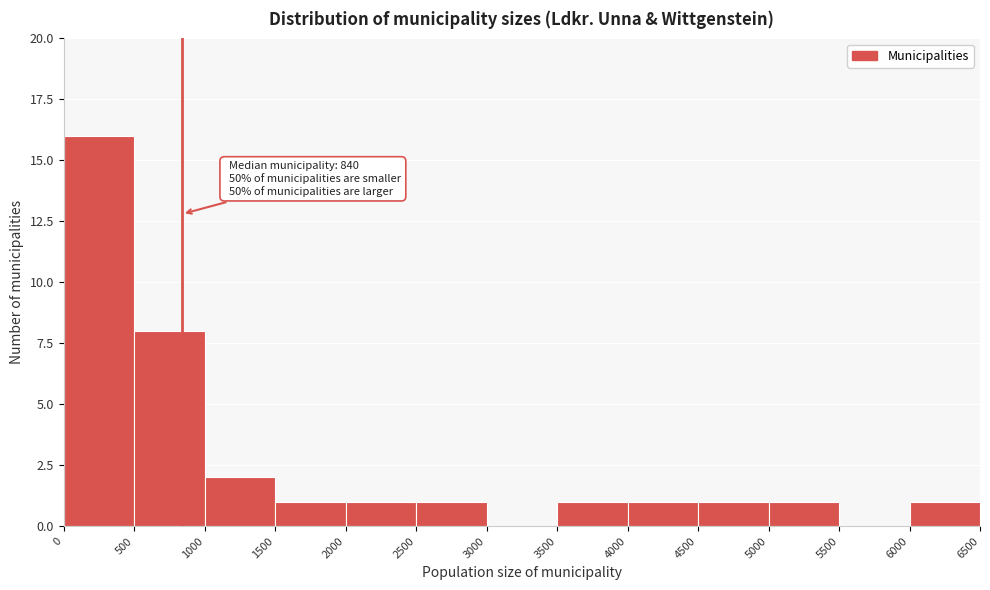

Which range on the x-axis has the tallest bar?

0 to 500